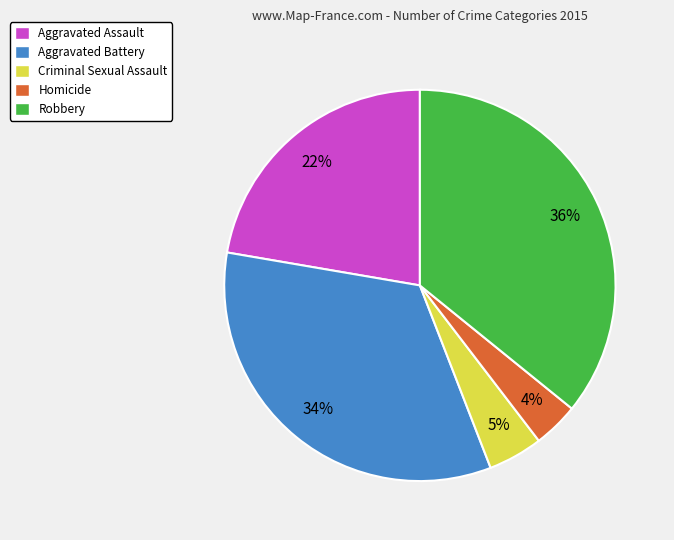

Combined, do Robbery and Aggravated Assault account for over 50%?

Yes